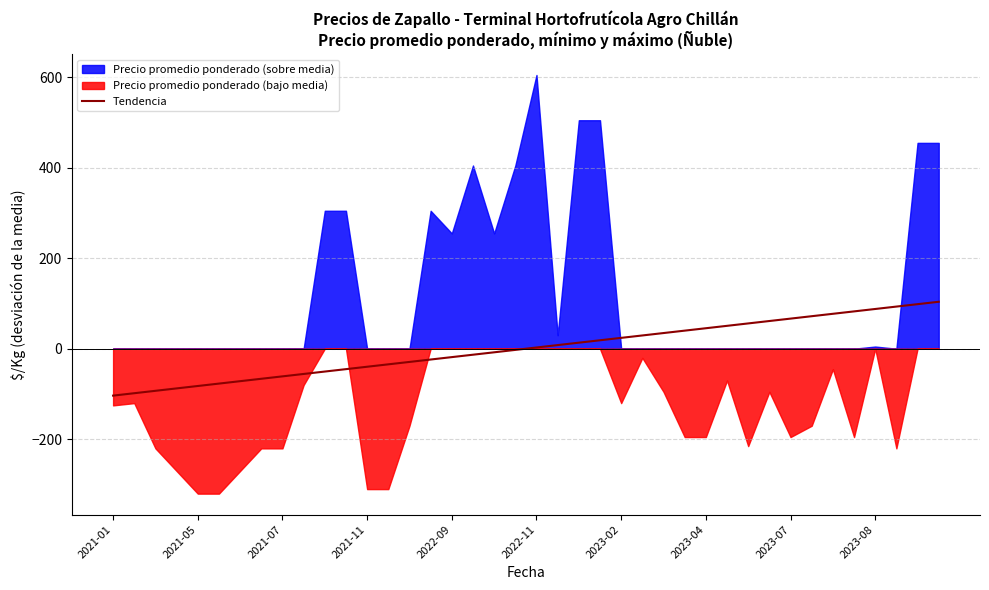

The value at 29 is 50.5. True or false?

True